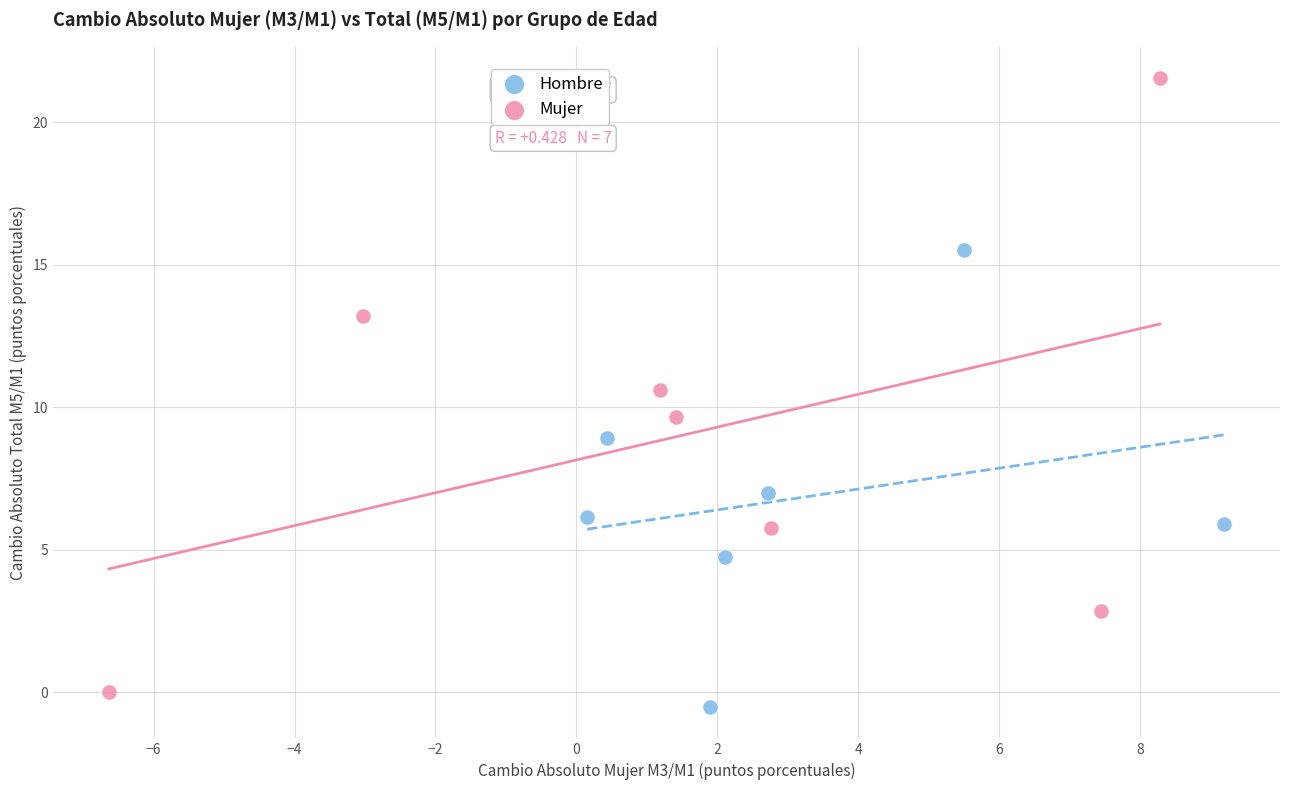

Which series contains the lowest Y value?

Hombre